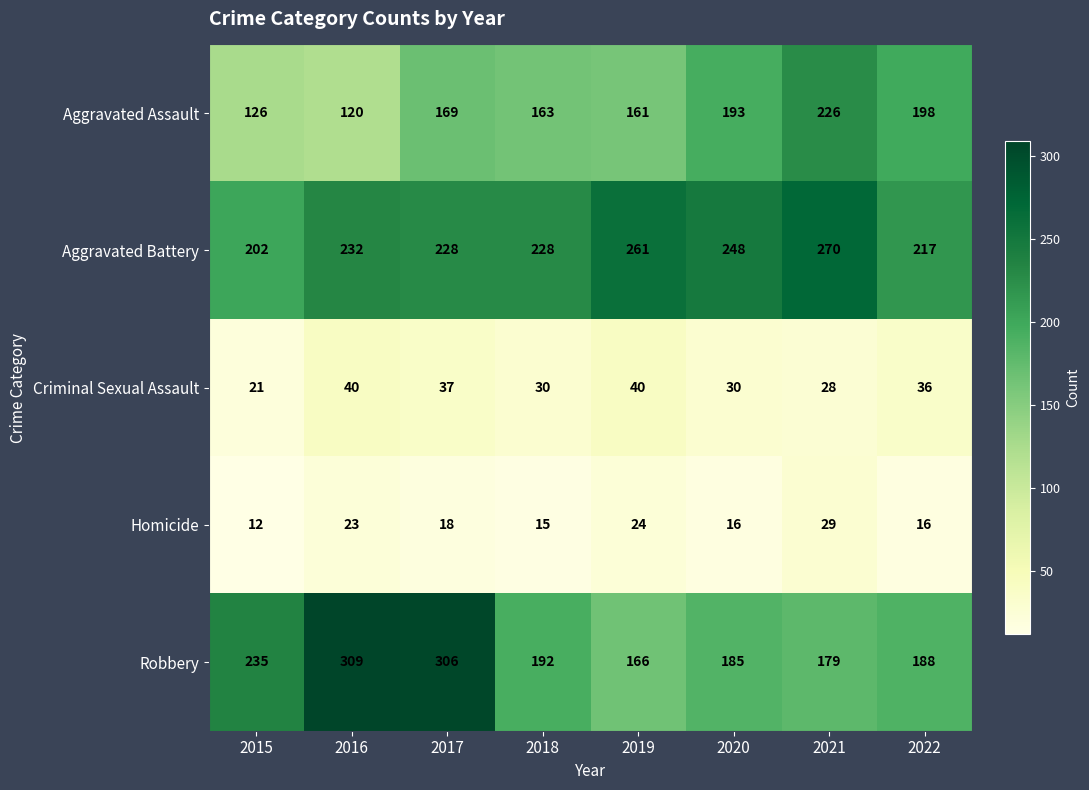

The Criminal Sexual Assault series shows 42 at 2018. True or false?

False